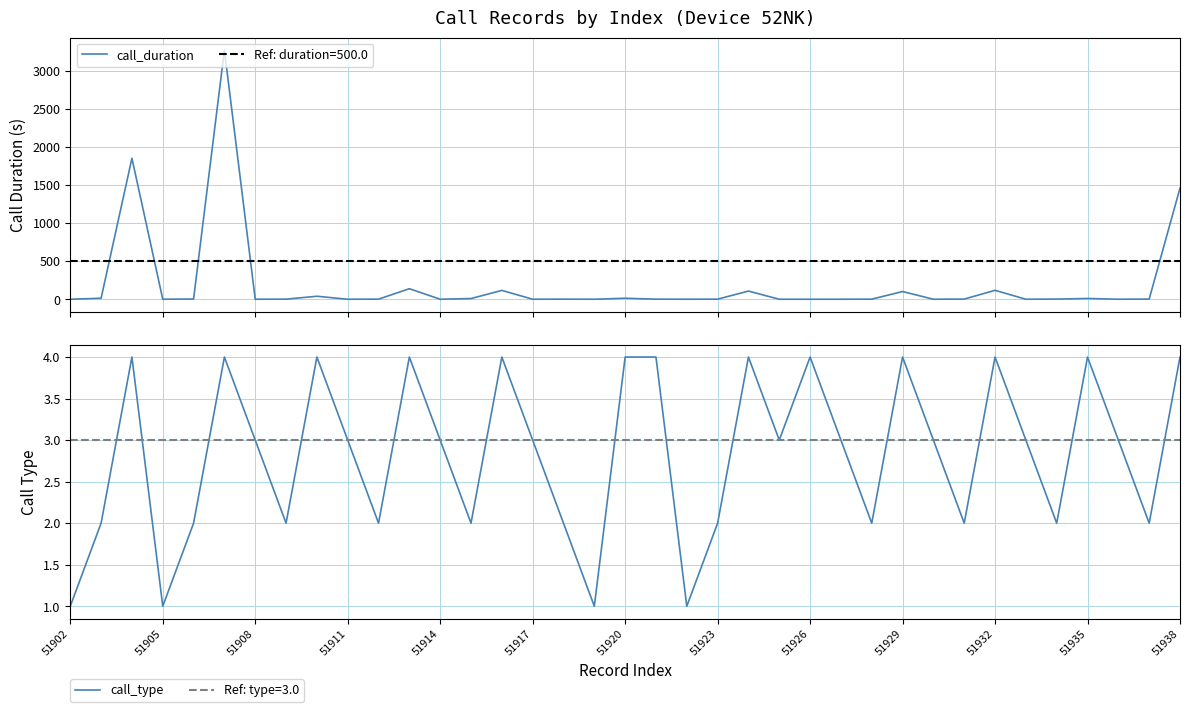

The value of call_duration at 26 is 0. True or false?

False